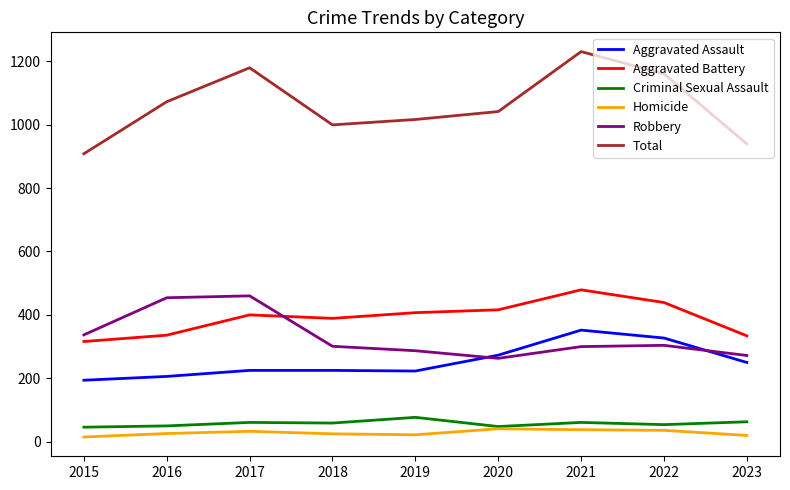

True or false: Total has a value of 1016 at 2019.

True